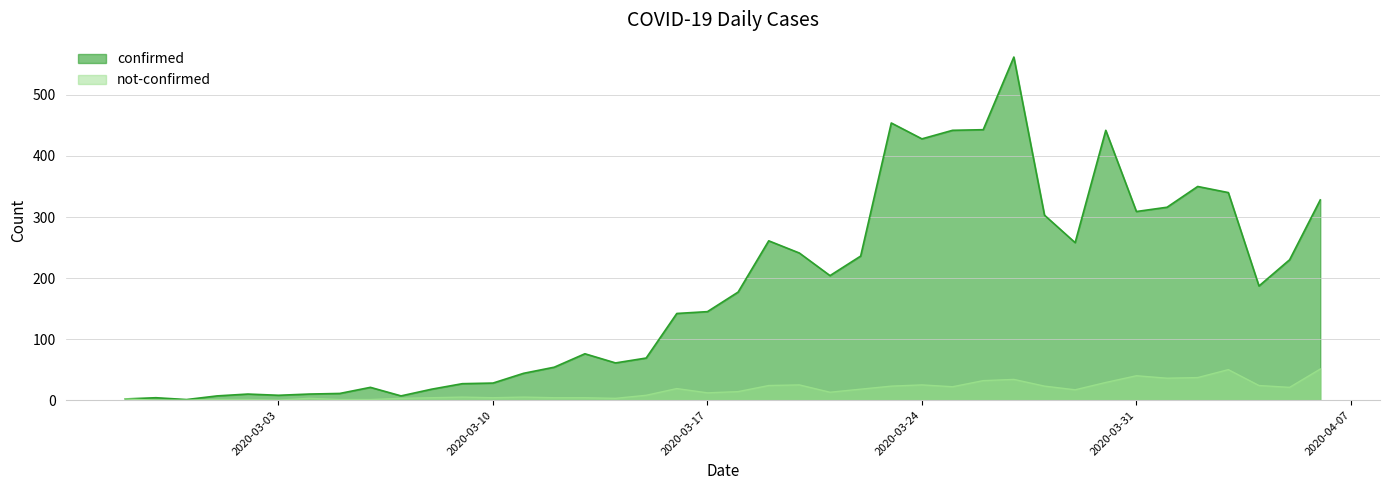

Reading right to left, extract all data points from this chart.

confirmed: 328	230	187	340	350	316	309	442	258	303	562	443	442	428	454	236	204	241	261	177	145	142	69	61	76	54	44	28	27	18	7	21	11	10	8	10	7	1	4	2
not-confirmed: 51	21	24	50	37	36	40	29	17	23	34	32	22	25	23	18	13	25	24	14	12	19	8	3	4	4	5	4	5	4	3	1	1	3	0	1	1	0	0	2